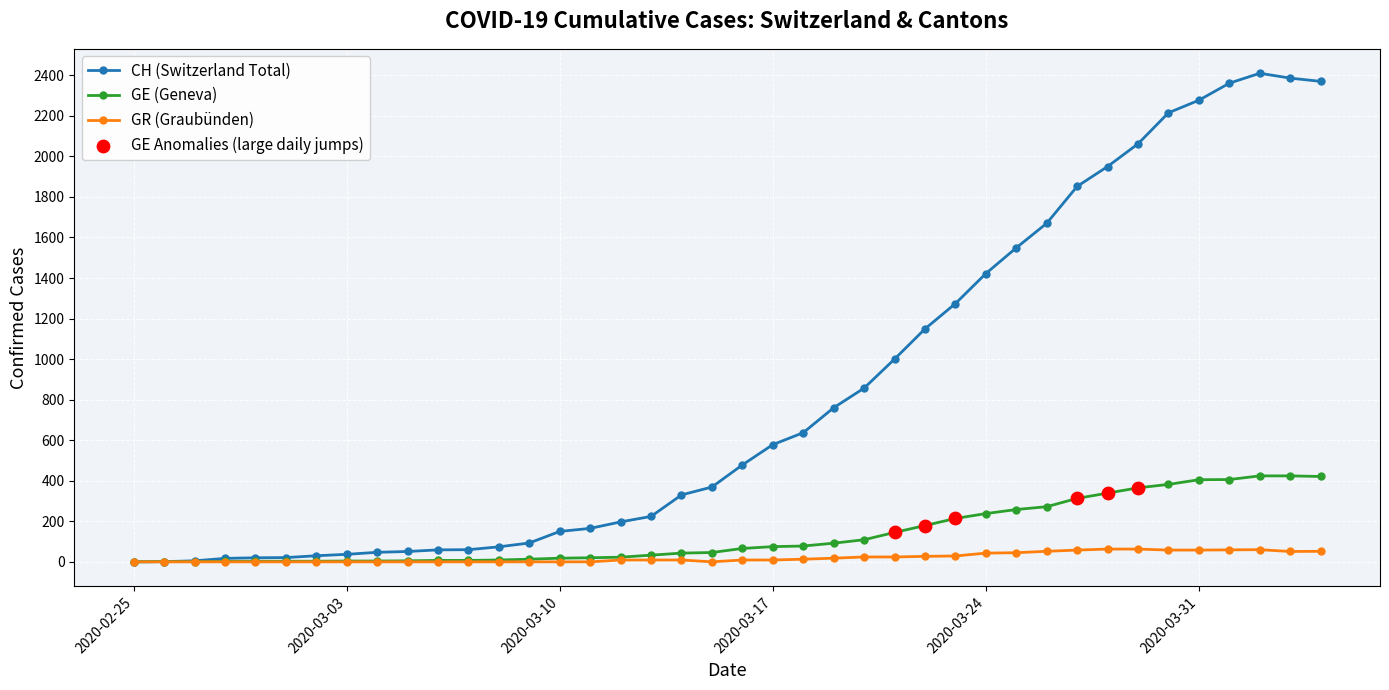

At how many categories does at least one series exceed 1614?

10